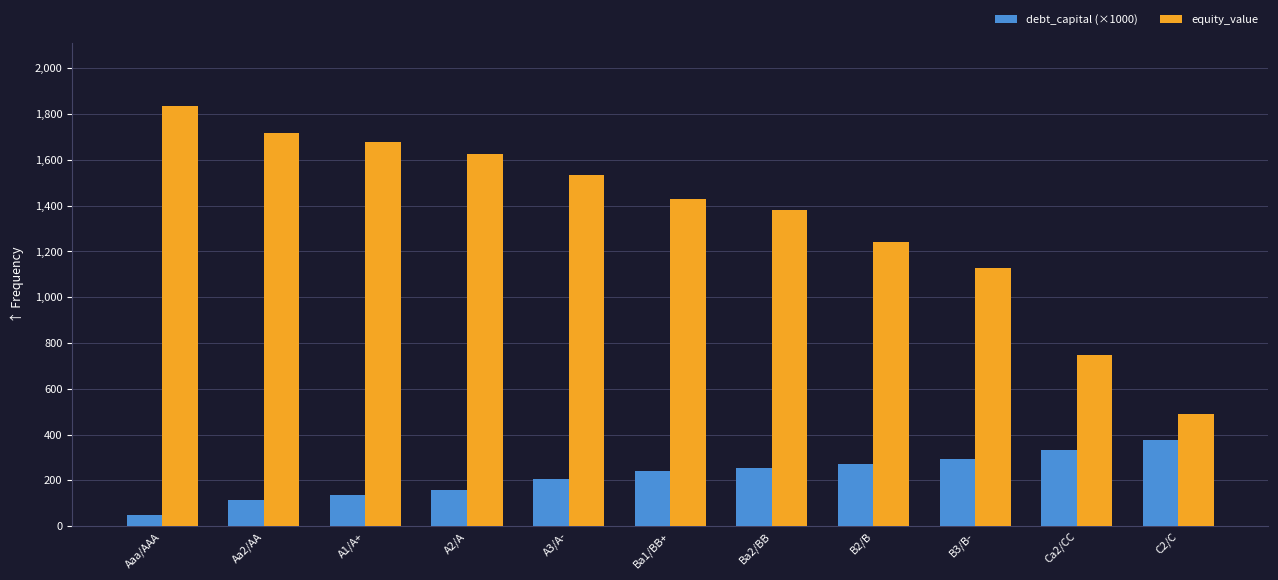

What is the maximum value shown in the chart?

1834.9